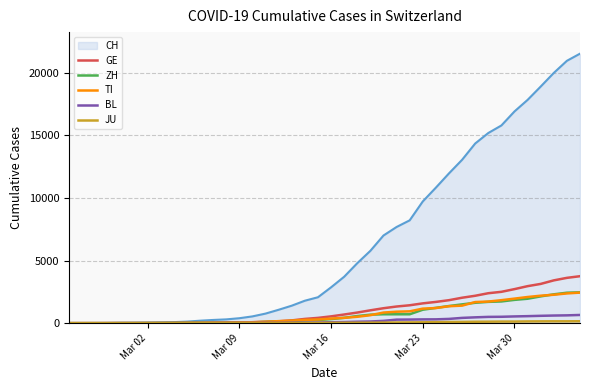

Which series has the largest total across all categories?

CH